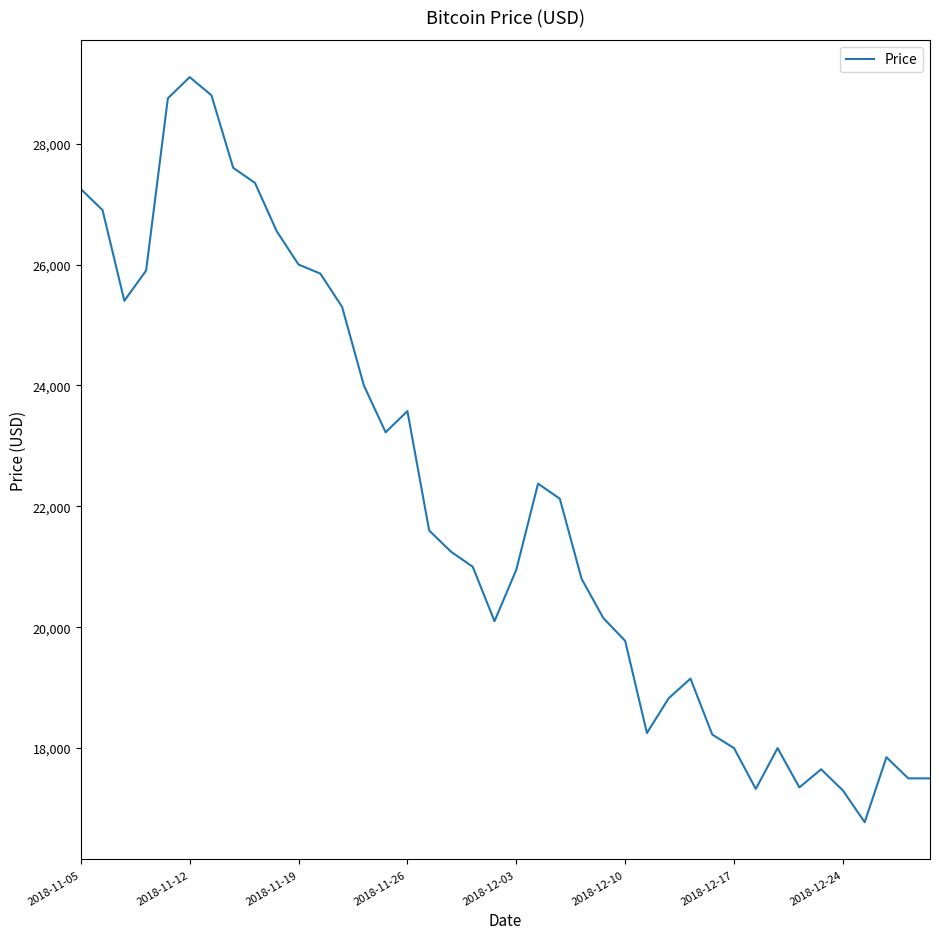

What is the greatest value displayed?

29100